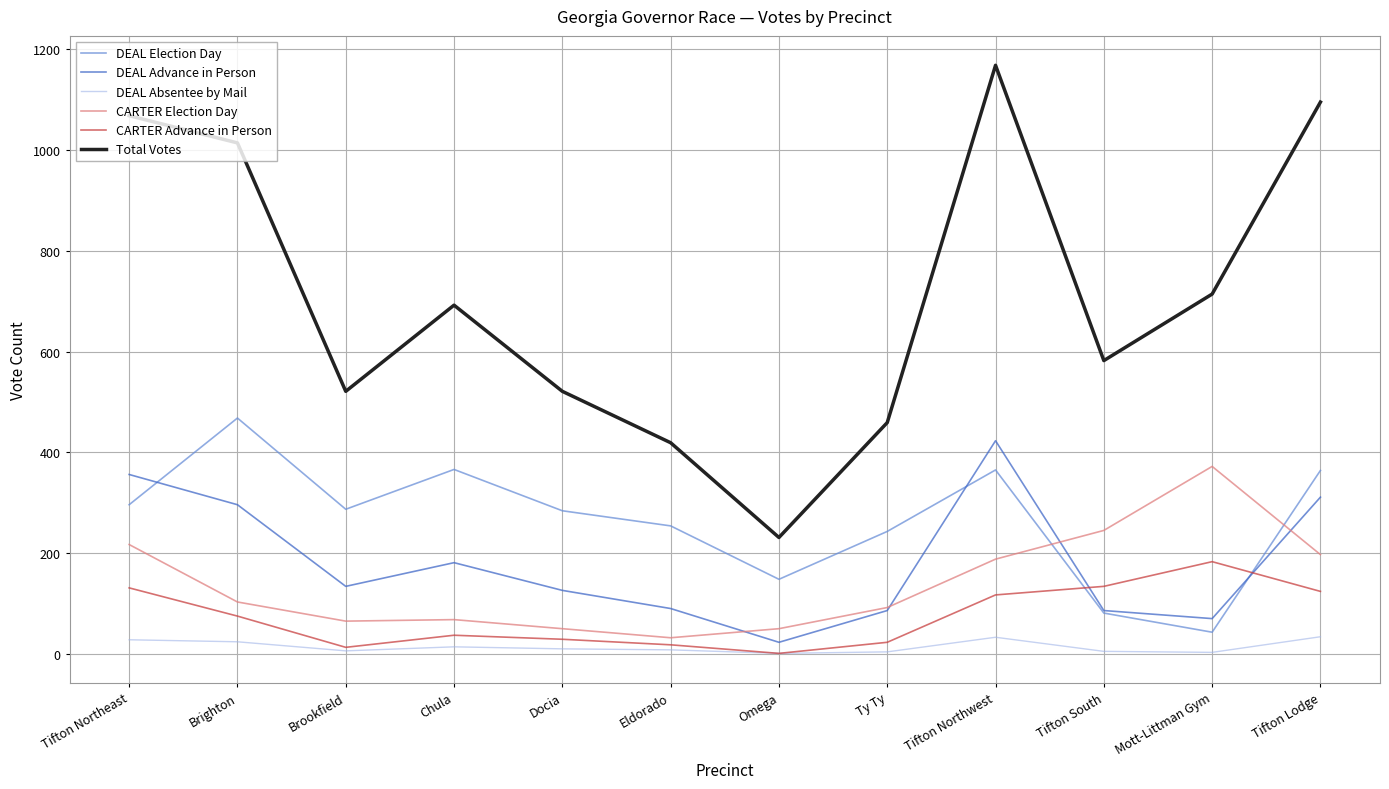

Which series has the largest range (max minus min)?

Total Votes